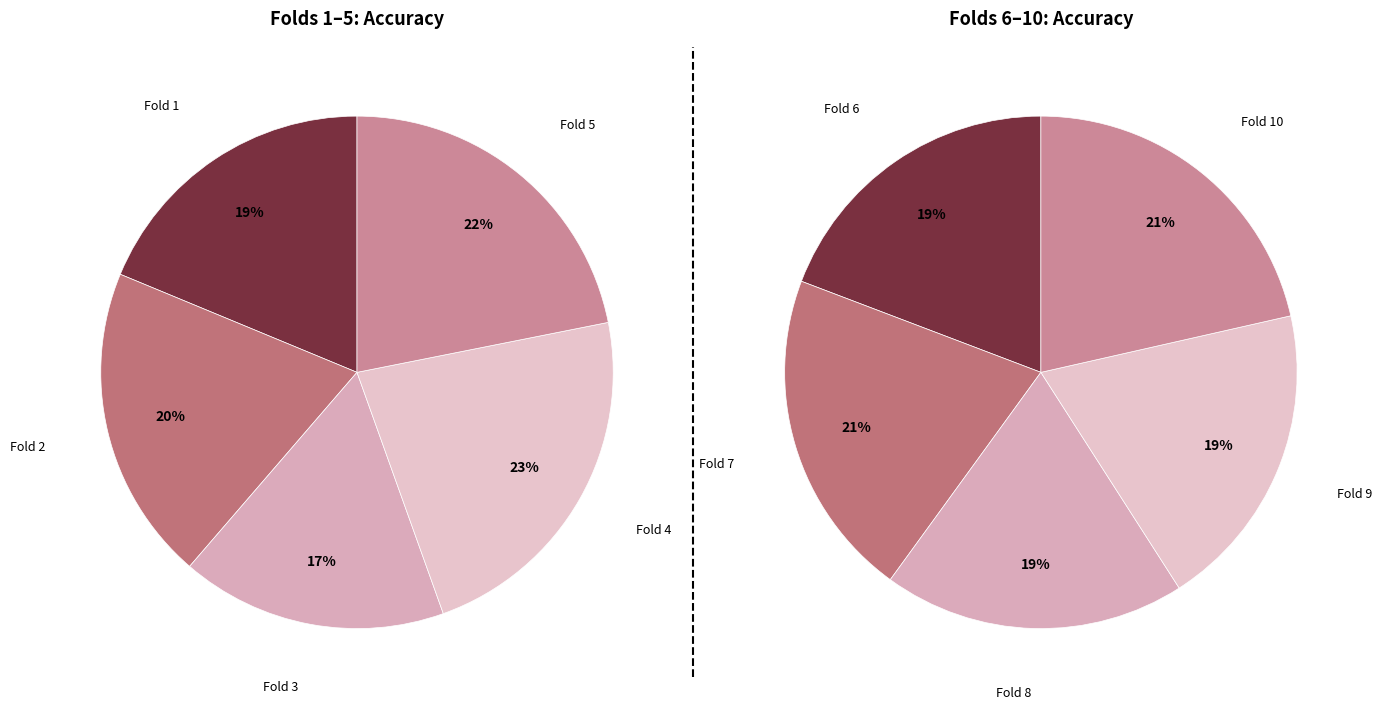

What is the largest slice in the pie chart?

Fold 4